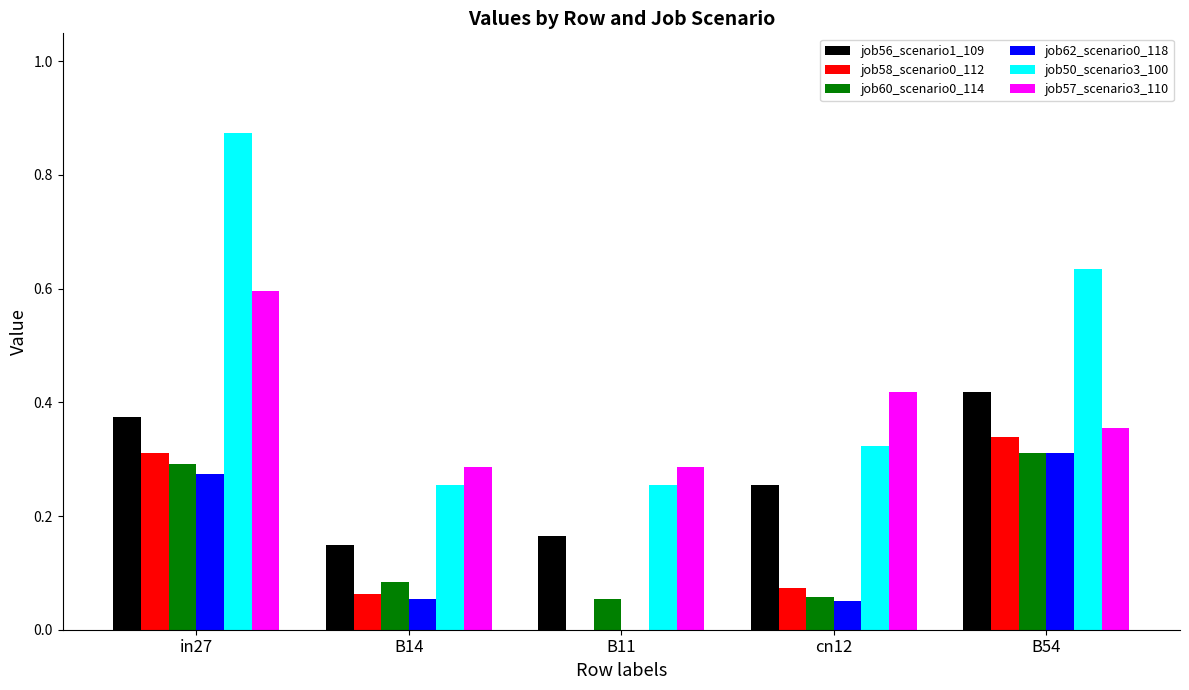

What is the sum of all job57_scenario3_110 values?

1.9